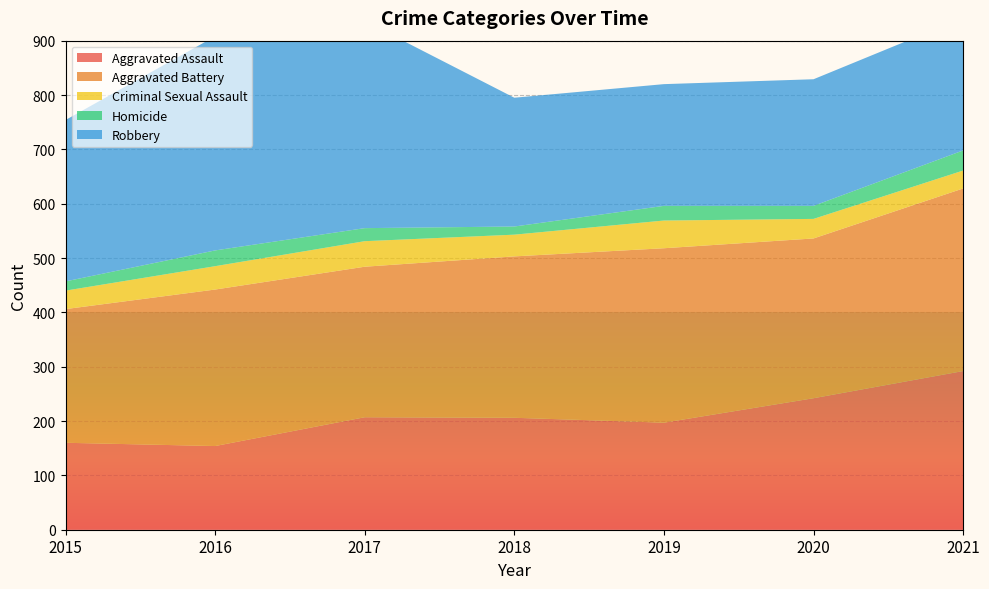

Reading right to left, extract all data points from this chart.

Aggravated Assault: 292	242	197	206	207	154	160
Aggravated Battery: 336	294	321	297	277	288	246
Criminal Sexual Assault: 33	36	51	40	47	43	34
Homicide: 37	24	27	15	24	29	17
Robbery: 244	233	224	237	381	394	297